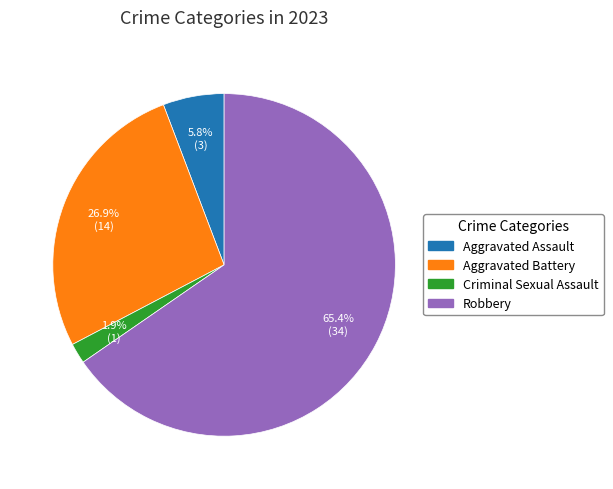

Is there a majority slice in this chart?

Yes